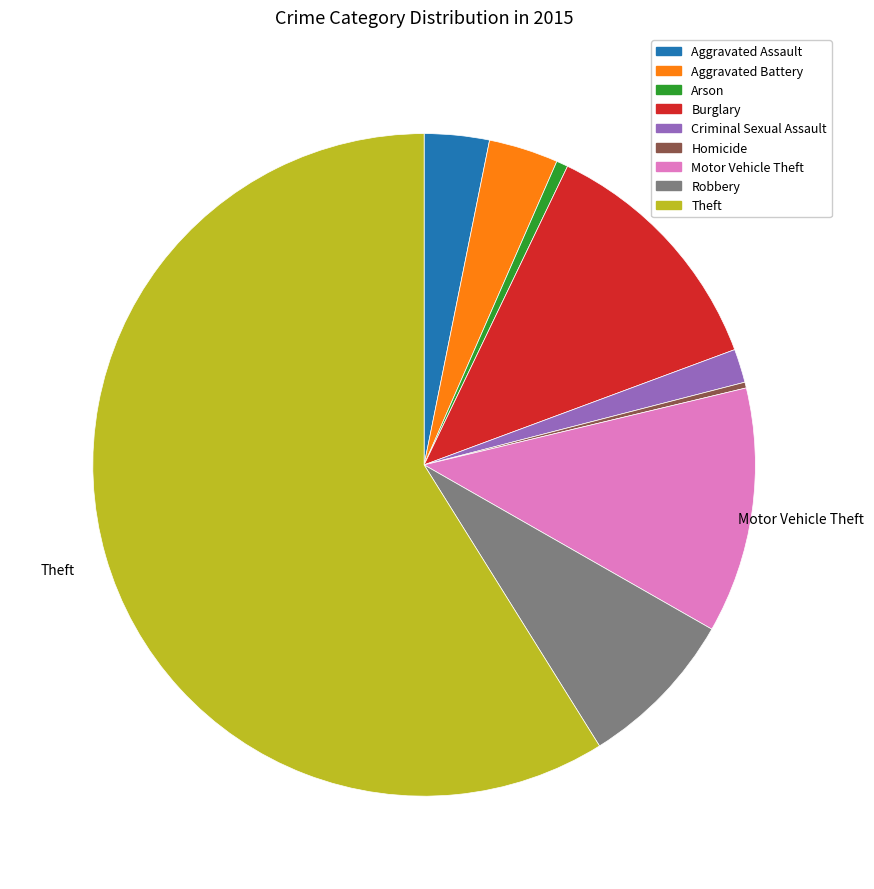

Is it true that Theft is 48% of the pie?

False